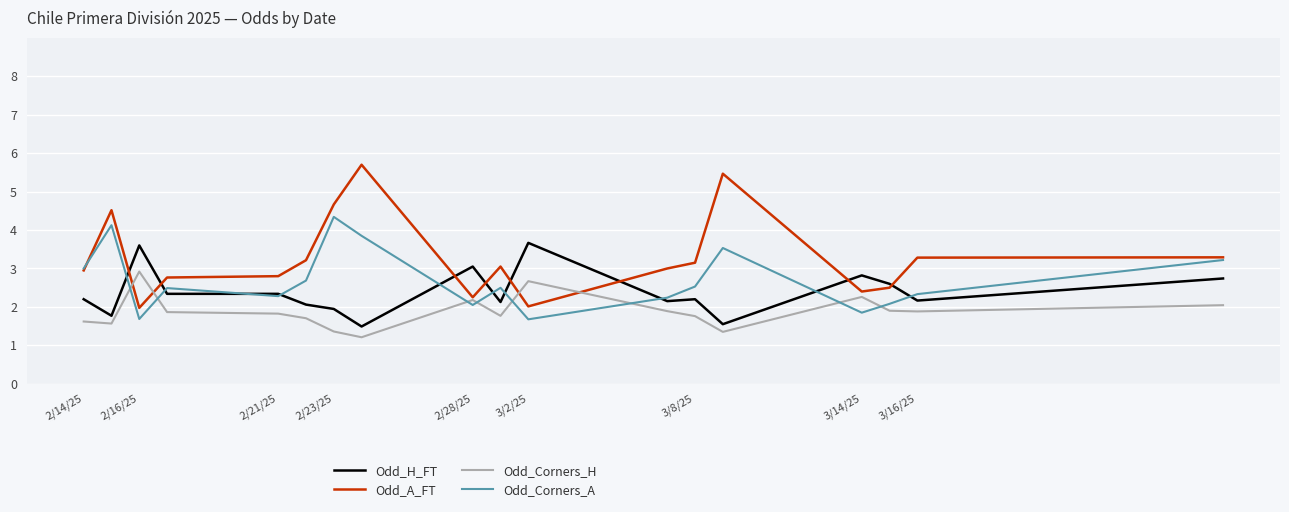

Which series has the largest range (max minus min)?

Odd_A_FT